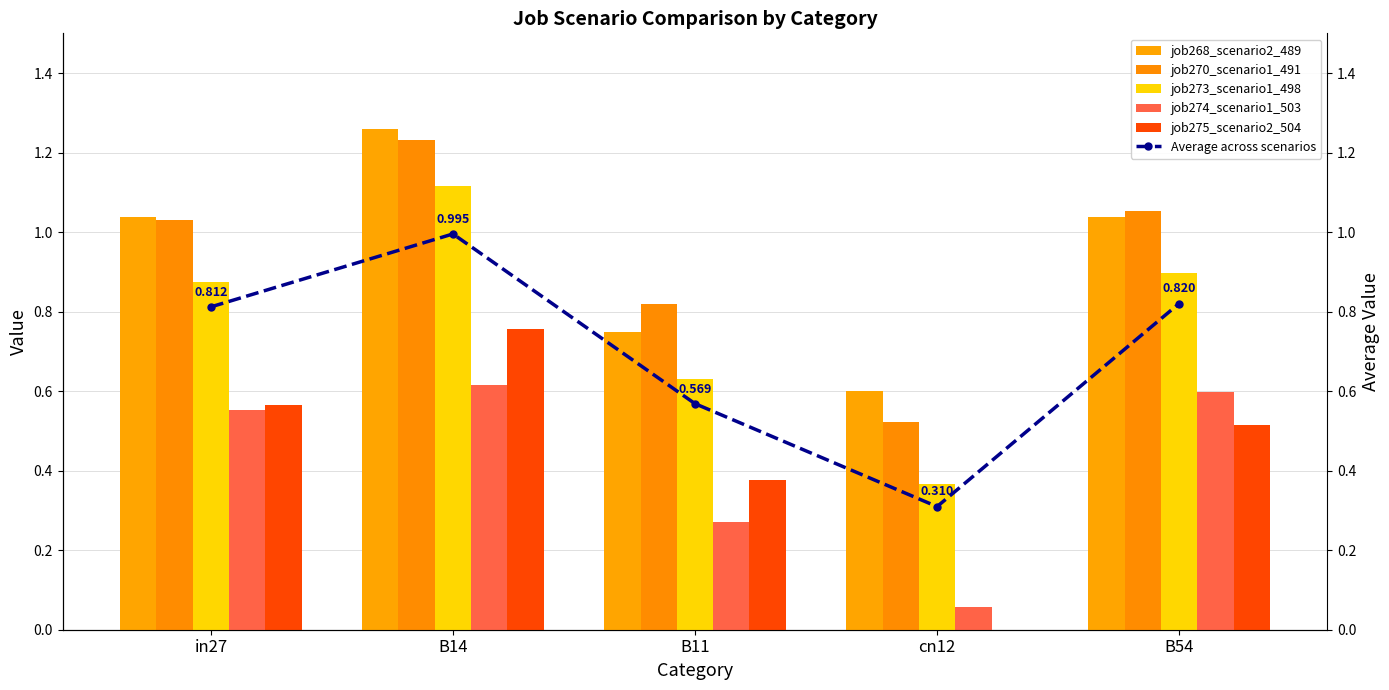

At which label does job274_scenario1_503 reach its peak?

B14